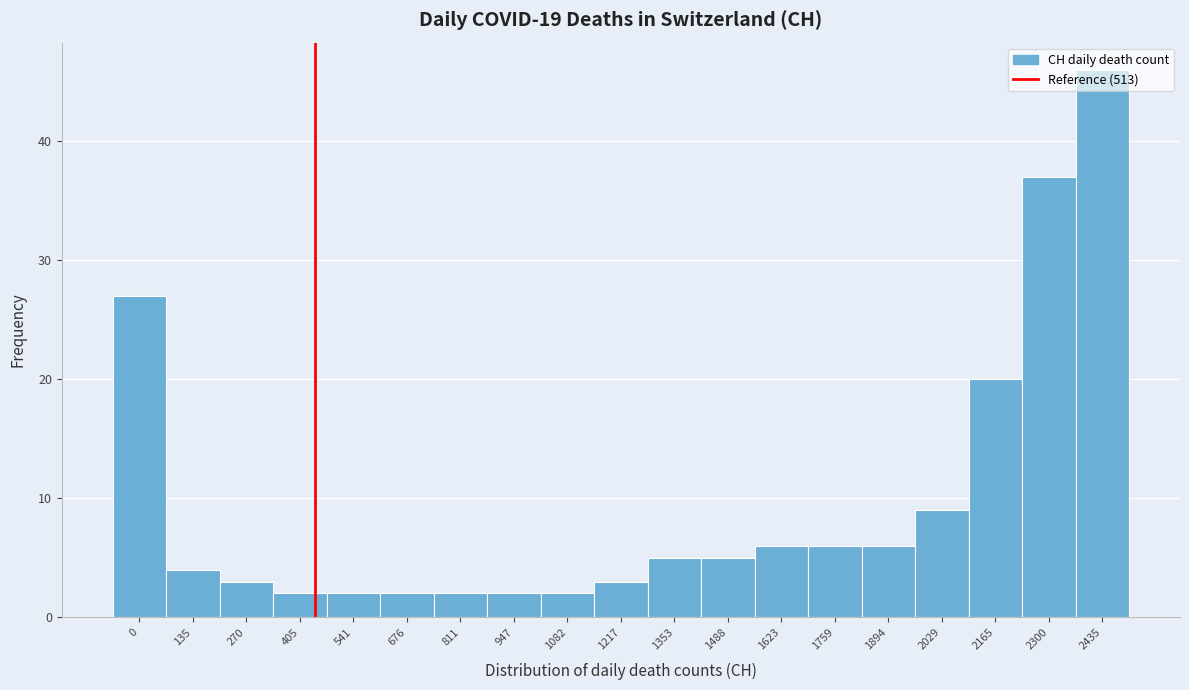

What is the difference between the maximum and minimum values?

44